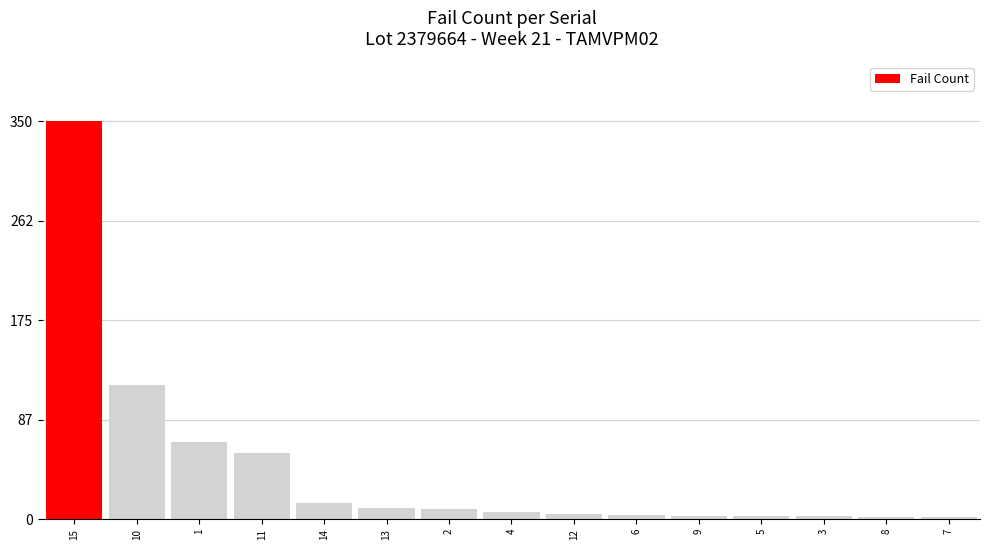

Approximately how many times larger is the value at 11 compared to 7?

29.0